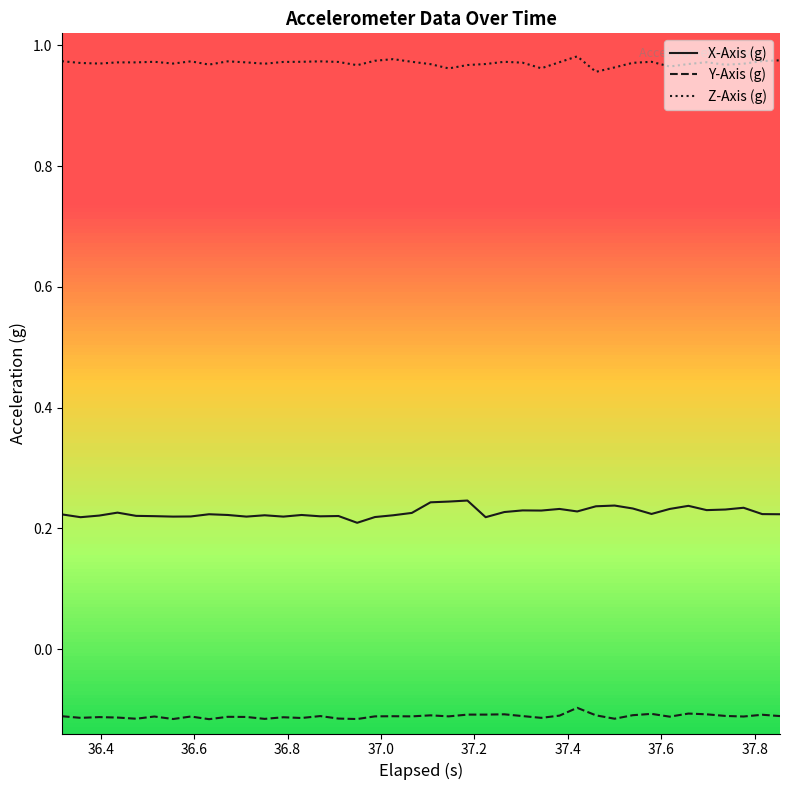

List the series in order of their peak value, highest first.

Z-Axis (g), X-Axis (g), Y-Axis (g)